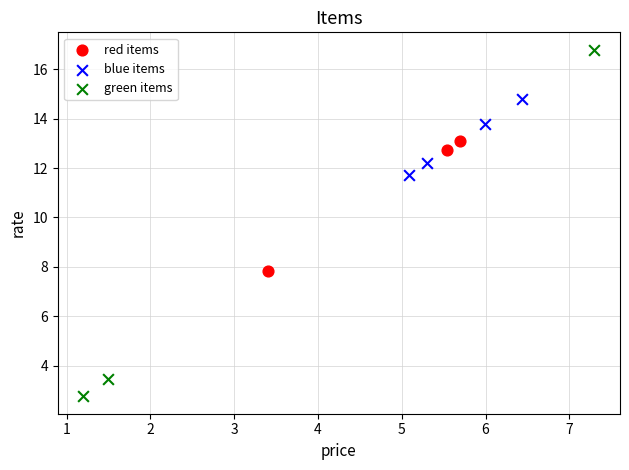

Which series has the widest spread of Y values?

green items